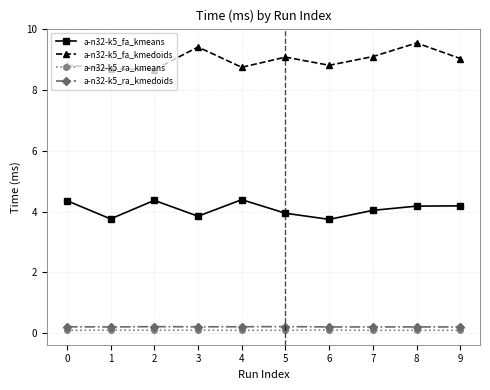

What are all the series names shown in the legend?

a-n32-k5_fa_kmeans, a-n32-k5_fa_kmedoids, a-n32-k5_ra_kmeans, a-n32-k5_ra_kmedoids